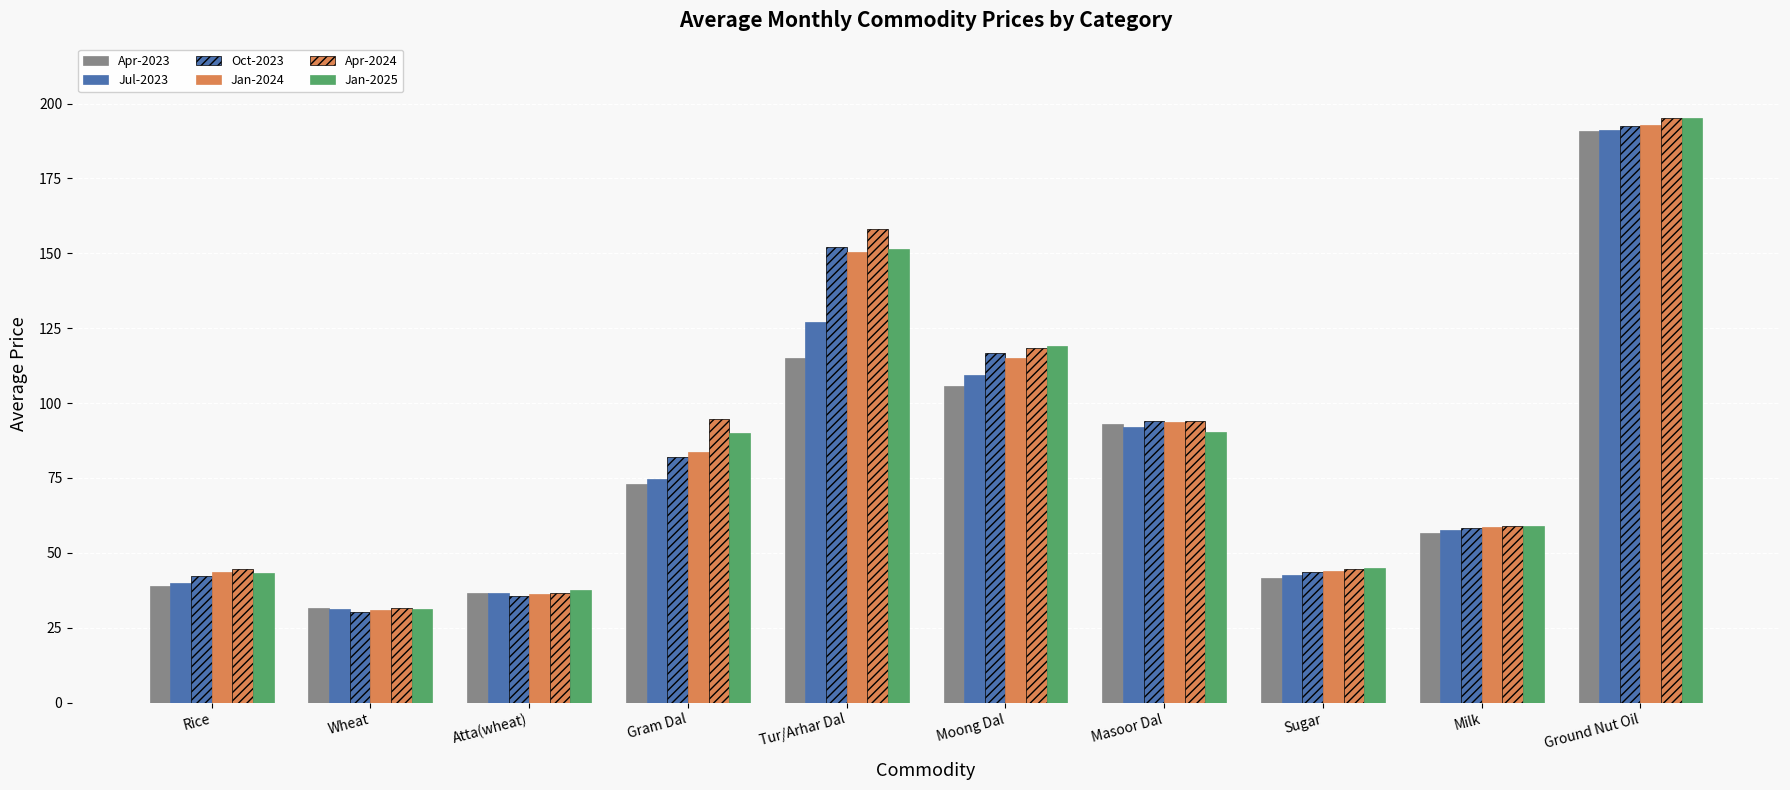

How many values in the Apr-2024 series exceed 94?

5